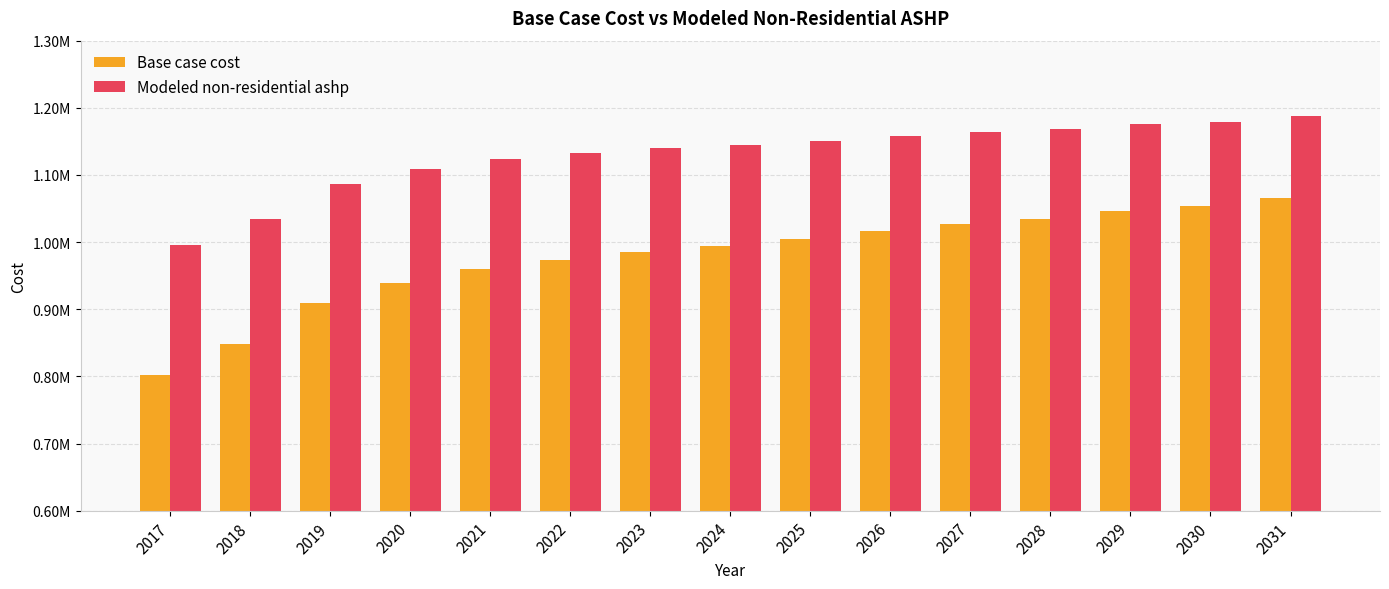

Does the chart contain any negative values?

No